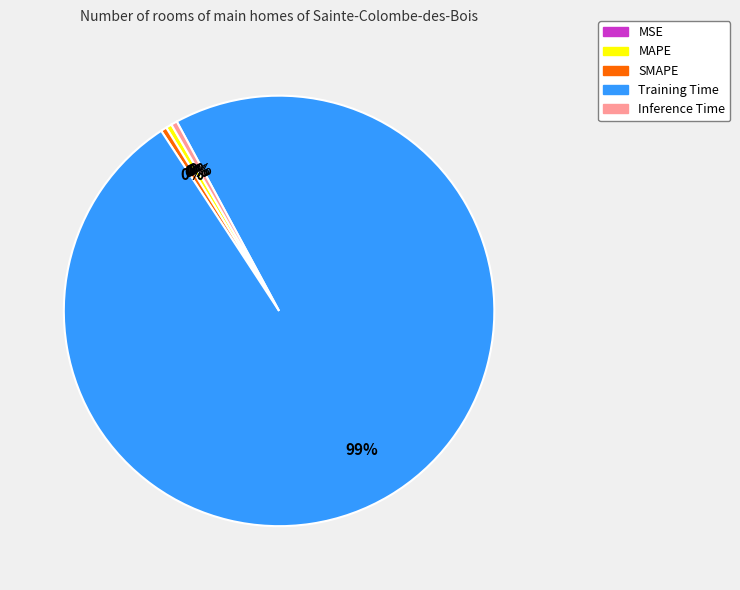

Which has a higher value, Inference Time or Training Time?

Training Time